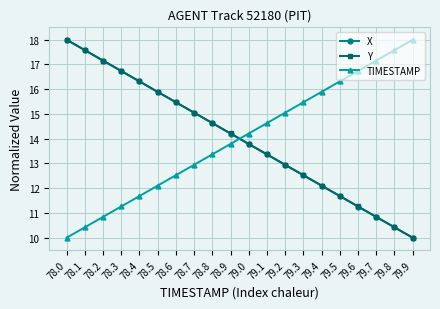

List the labels in order of TIMESTAMP value, smallest first.

78.0, 78.1, 78.2, 78.3, 78.4, 78.5, 78.6, 78.7, 78.8, 78.9, 79.0, 79.1, 79.2, 79.3, 79.4, 79.5, 79.6, 79.7, 79.8, 79.9